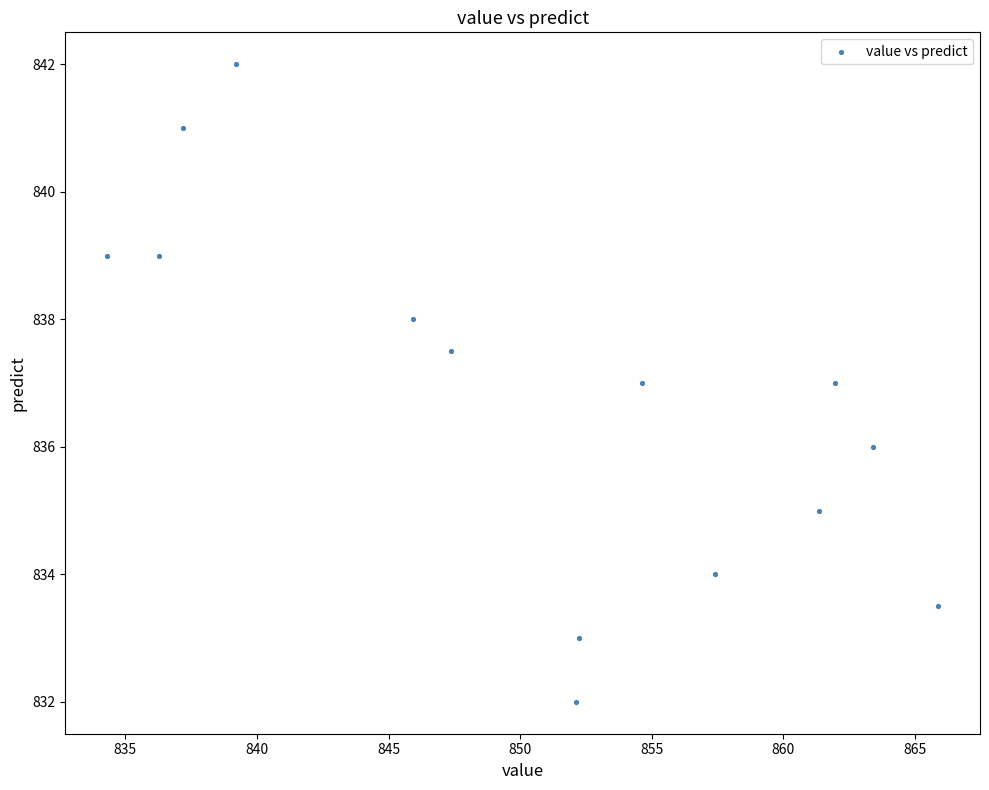

What is the range of X values (max minus min)?

31.6